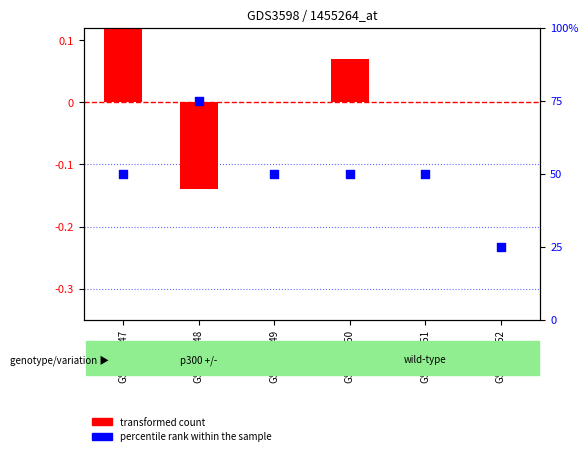

What are all the series names shown in the legend?

transformed count, percentile rank within the sample